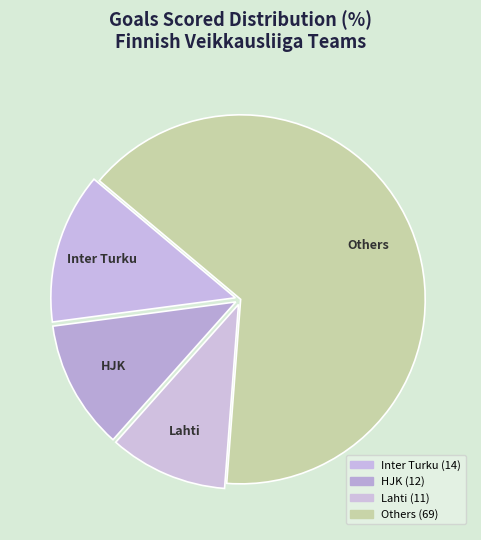

Rank the categories by value from lowest to highest.

Lahti, HJK, Inter Turku, Others